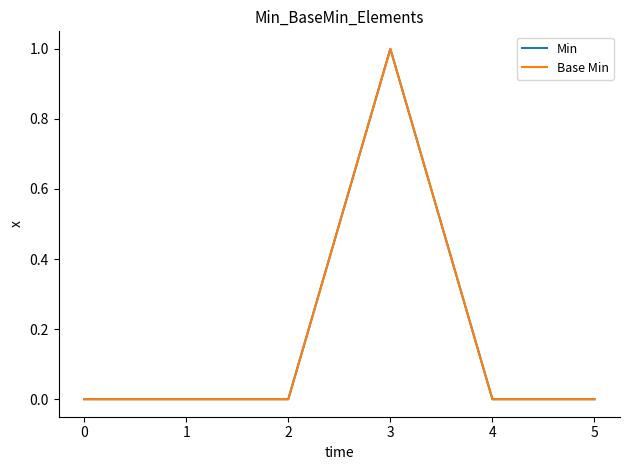

Does the chart display data point markers on the line(s)?

No